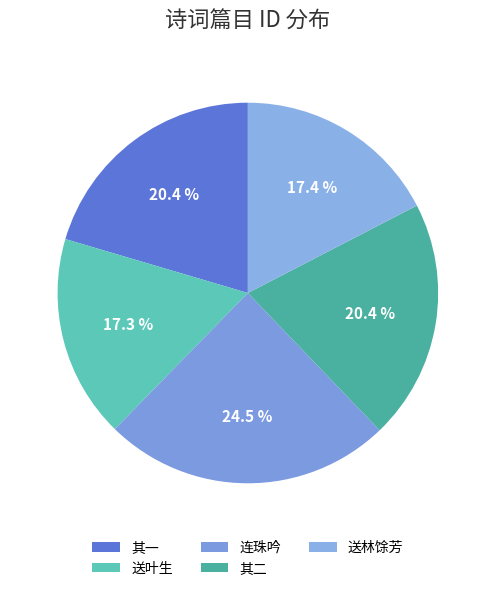

How many slices are in this pie chart?

5